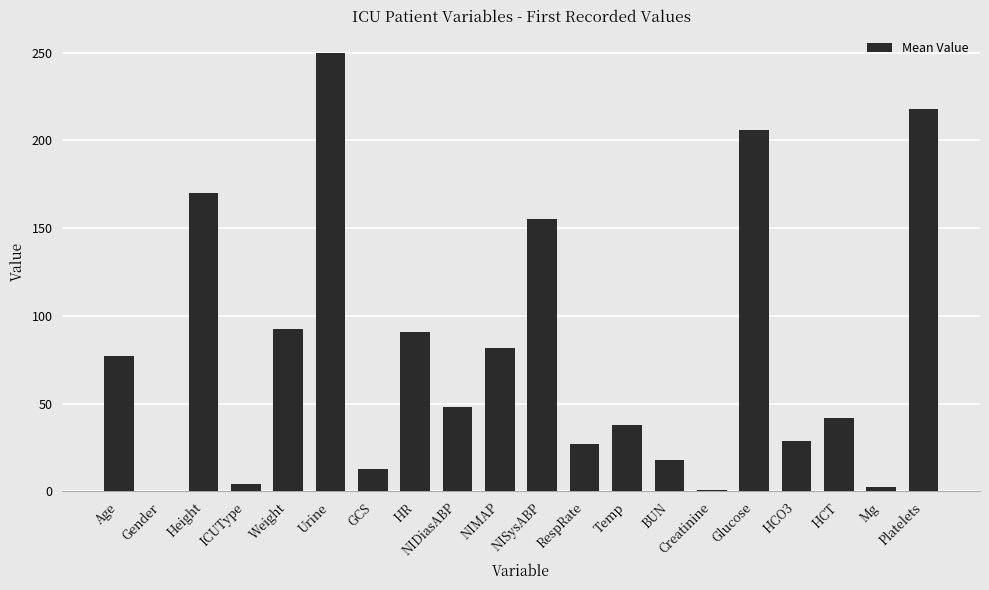

The chart shows a value of 114.3 at Age. True or false?

False